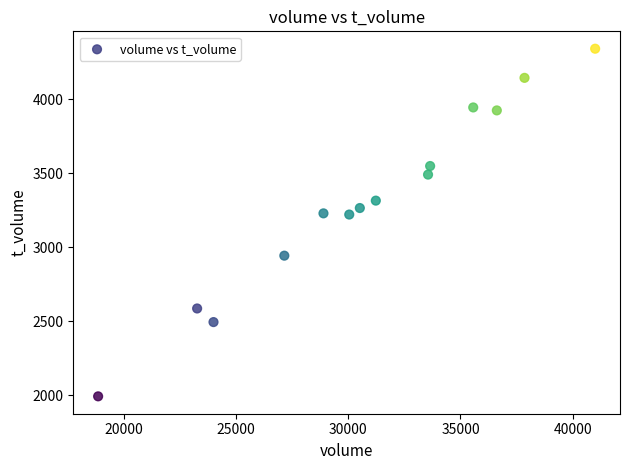

What is the range of Y values (max minus min)?

2350